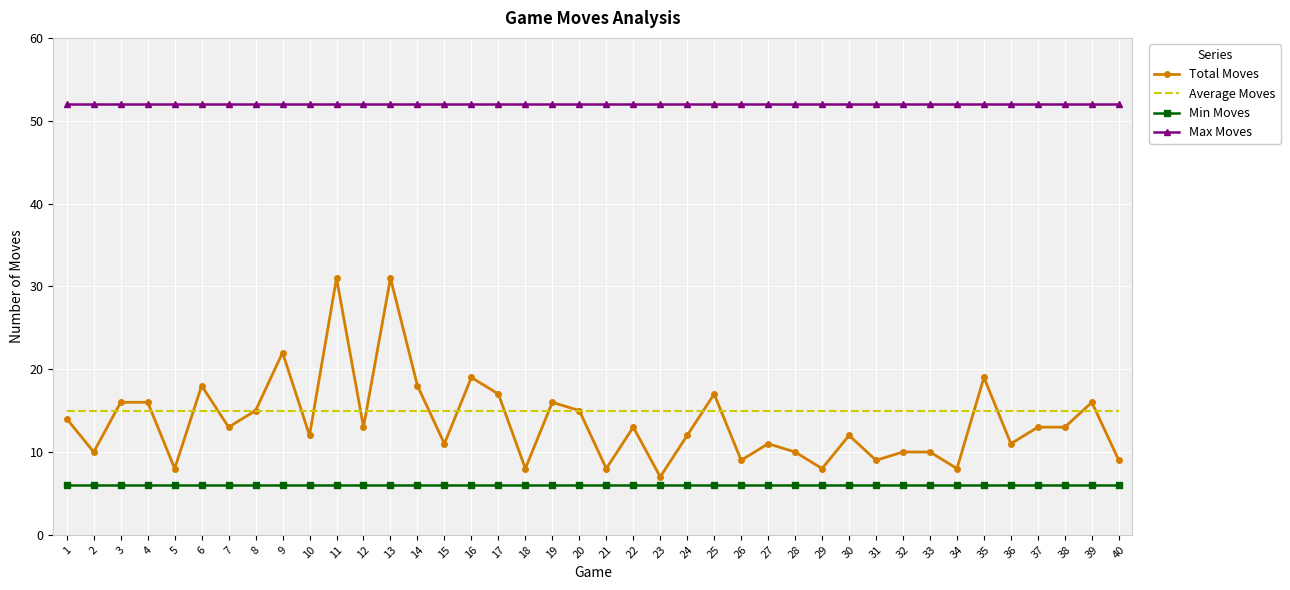

True or false: Total Moves and Min Moves cross at least once.

False